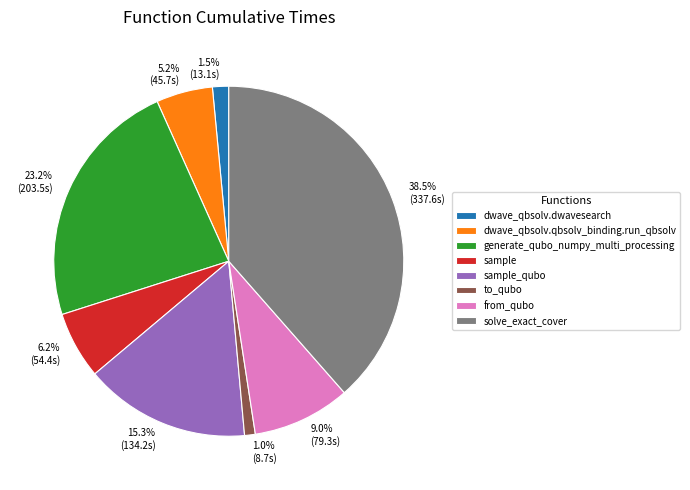

Is there a majority slice in this chart?

No